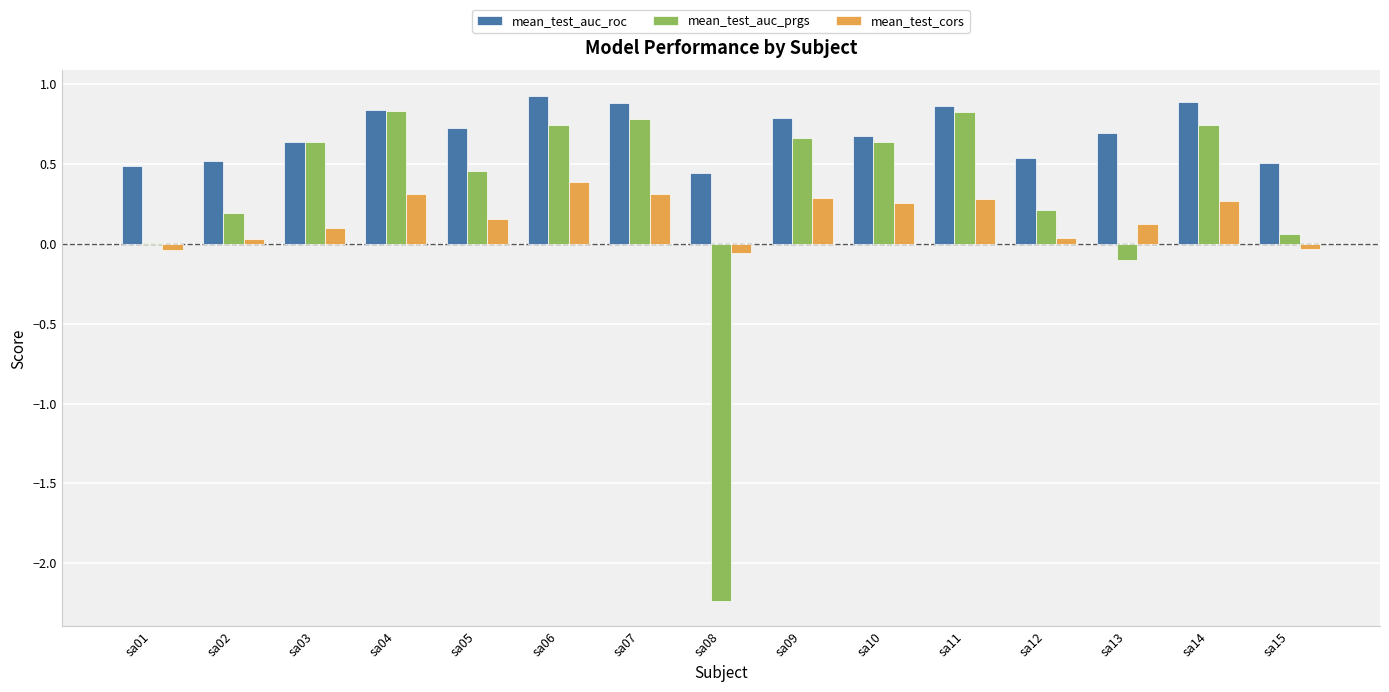

How many categories are shown in the chart?

15